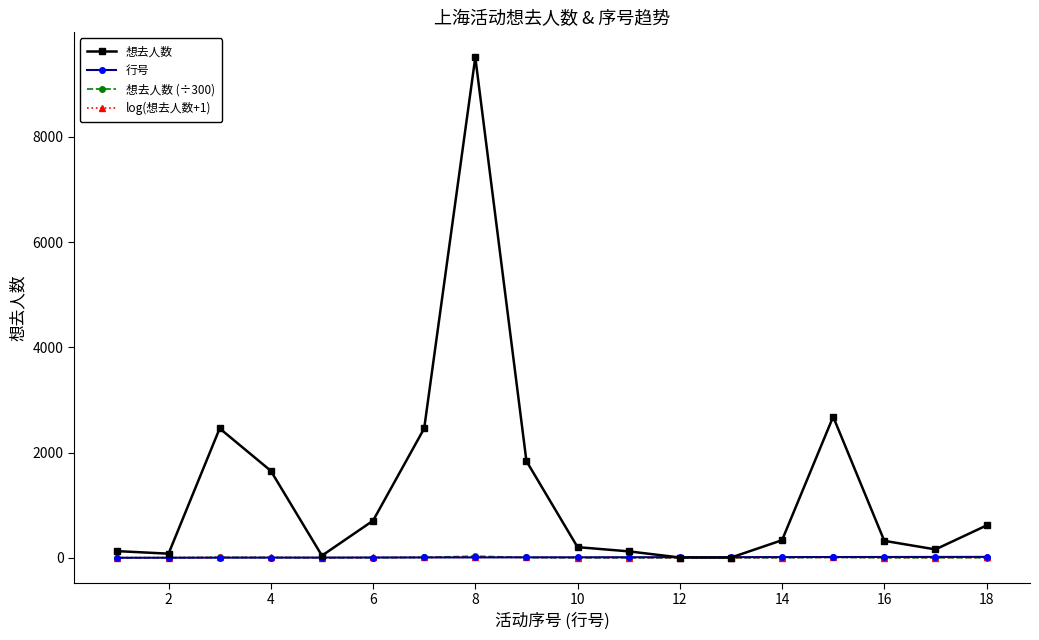

How many lines are shown in the chart?

4